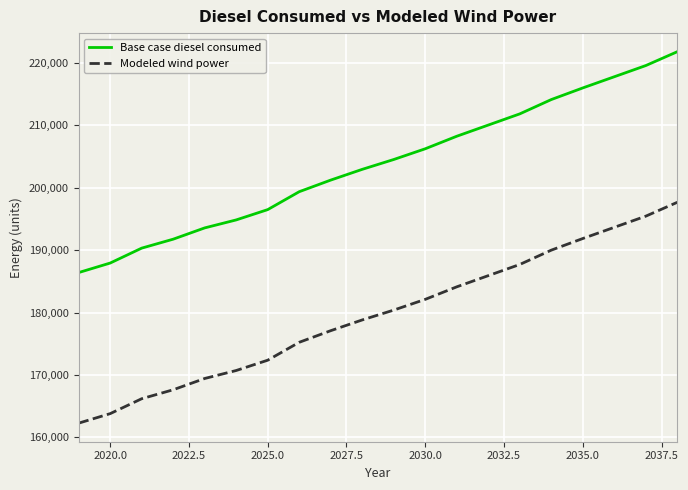

List the series in order of their overall mean, lowest first.

Modeled wind power, Base case diesel consumed